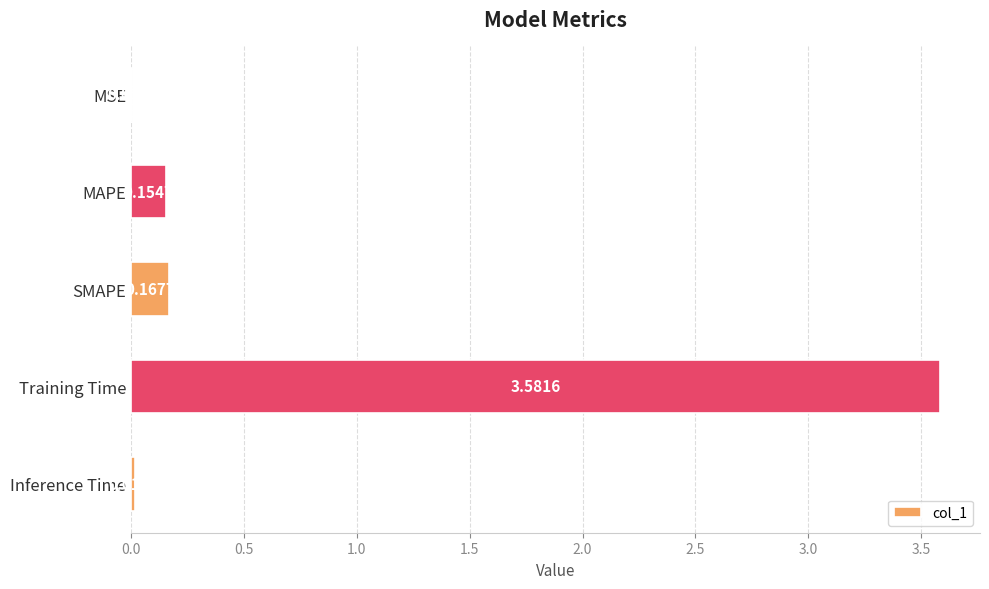

Between Training Time and MAPE, which is larger?

Training Time